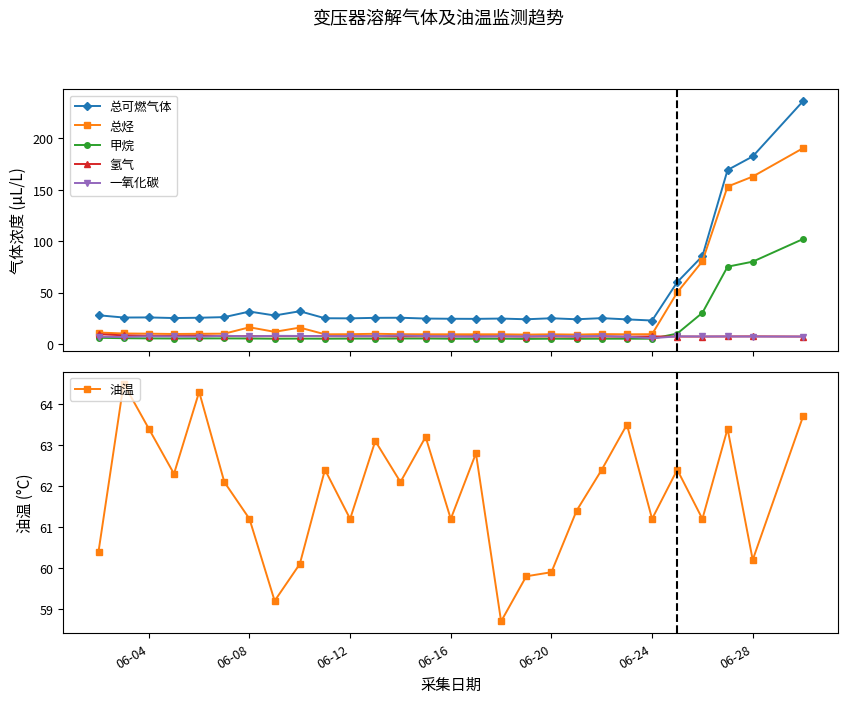

What is the minimum value for 一氧化碳?

5.8